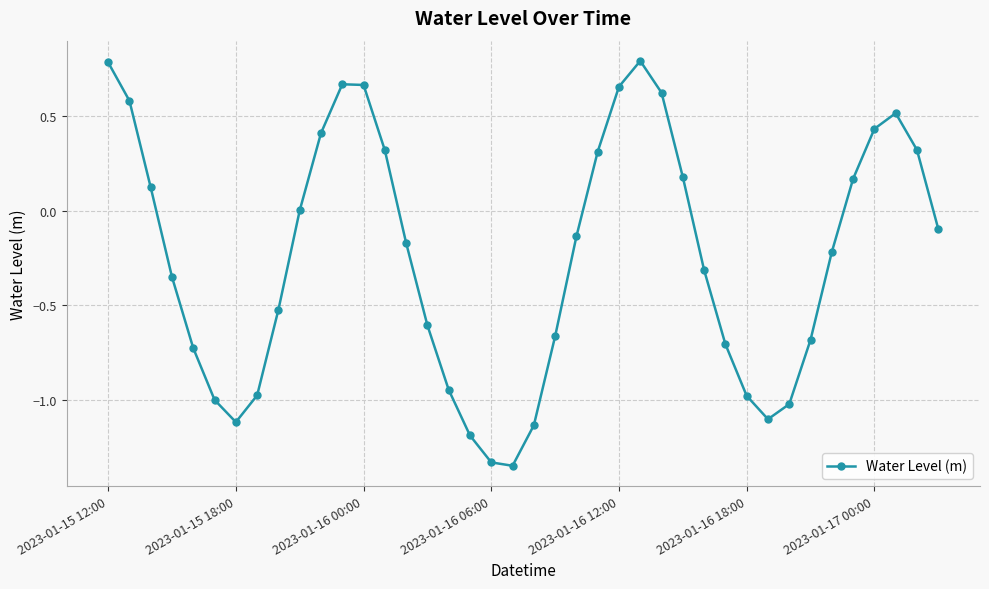

What is the difference between the maximum and minimum values?

2.1